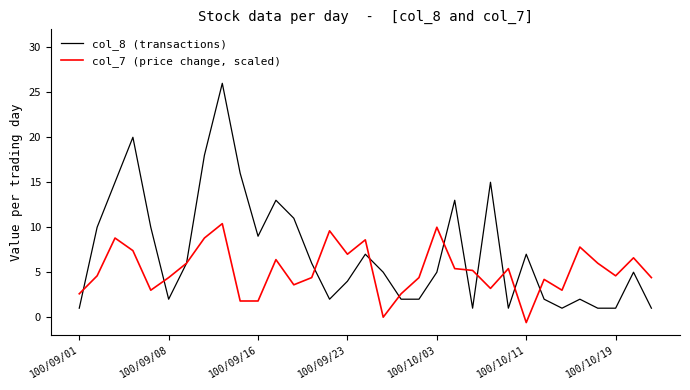

What are all the series names shown in the legend?

col_8 (transactions), col_7 (price change, scaled)